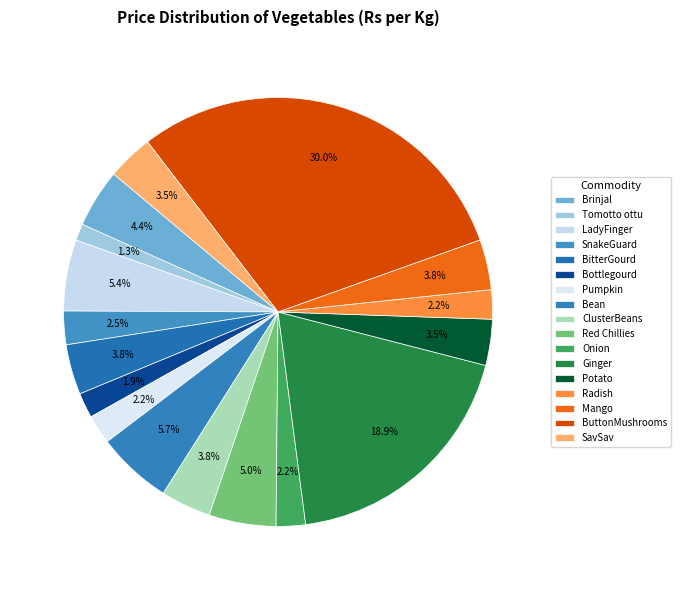

Do SavSav and Tomotto ottu together represent more than half of the pie?

No